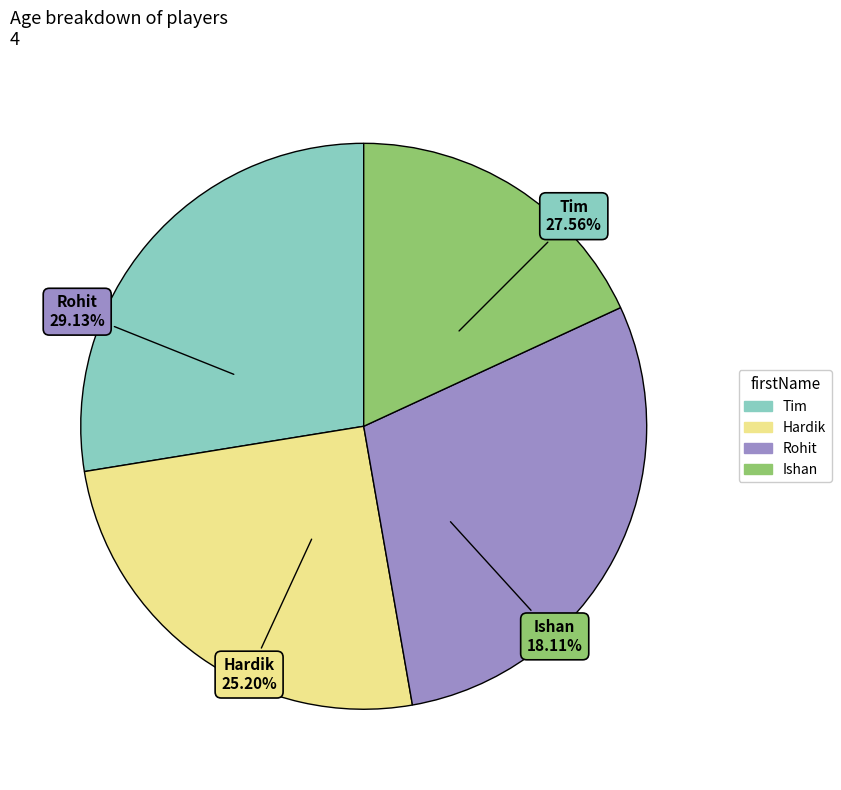

What is the largest slice in the pie chart?

Rohit